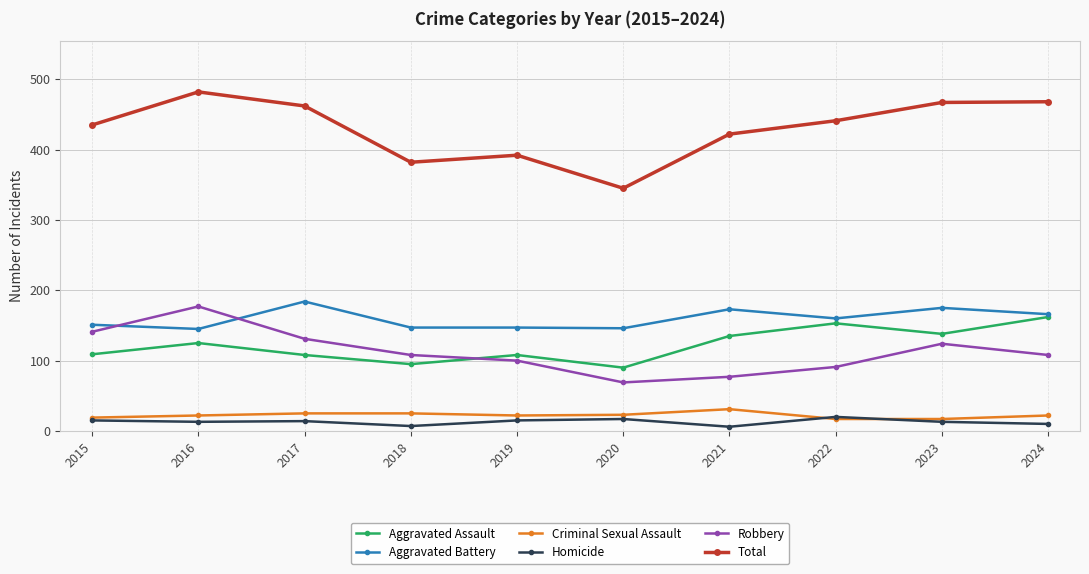

What is the sum of all Homicide values?

130